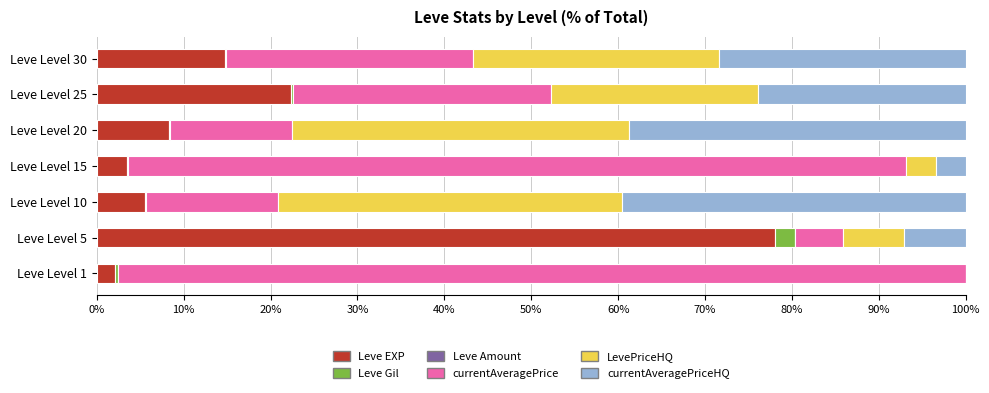

What is the highest value of the Leve EXP series?

78.0